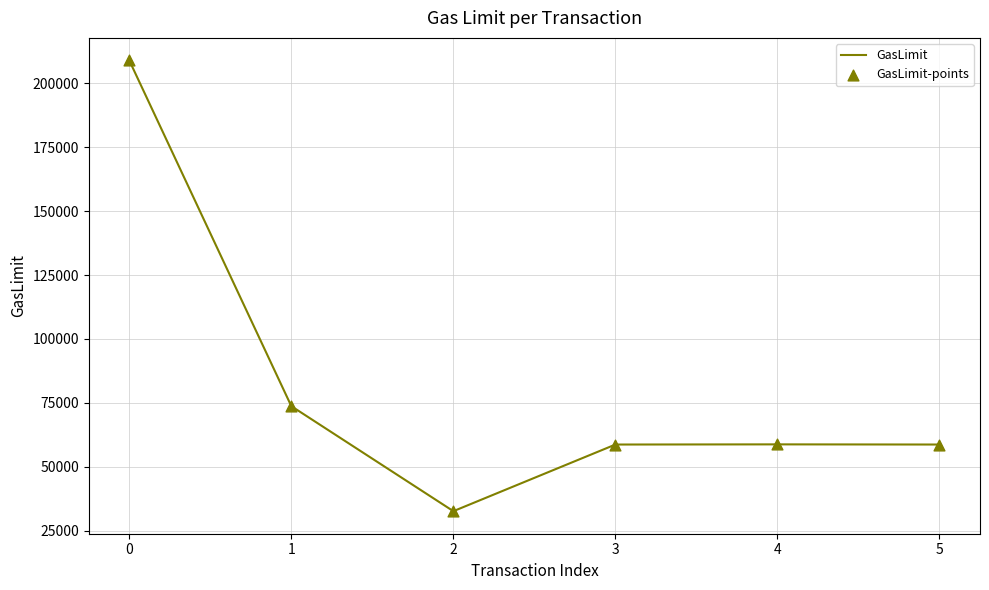

What is the change in value from 1 to 3?

-15000